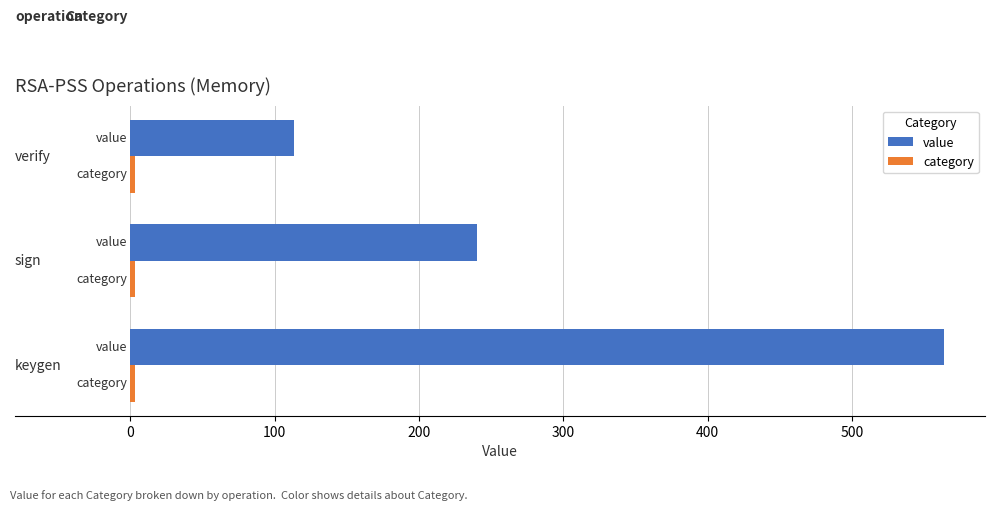

How many series are shown in this chart?

2